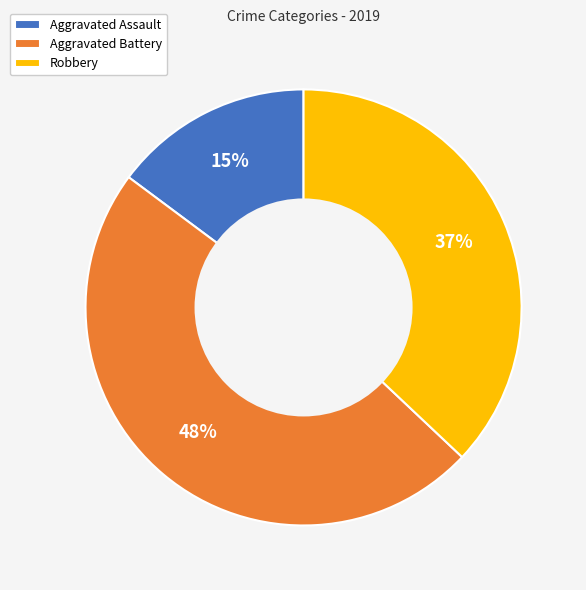

Do Aggravated Assault and Robbery together represent more than half of the pie?

Yes